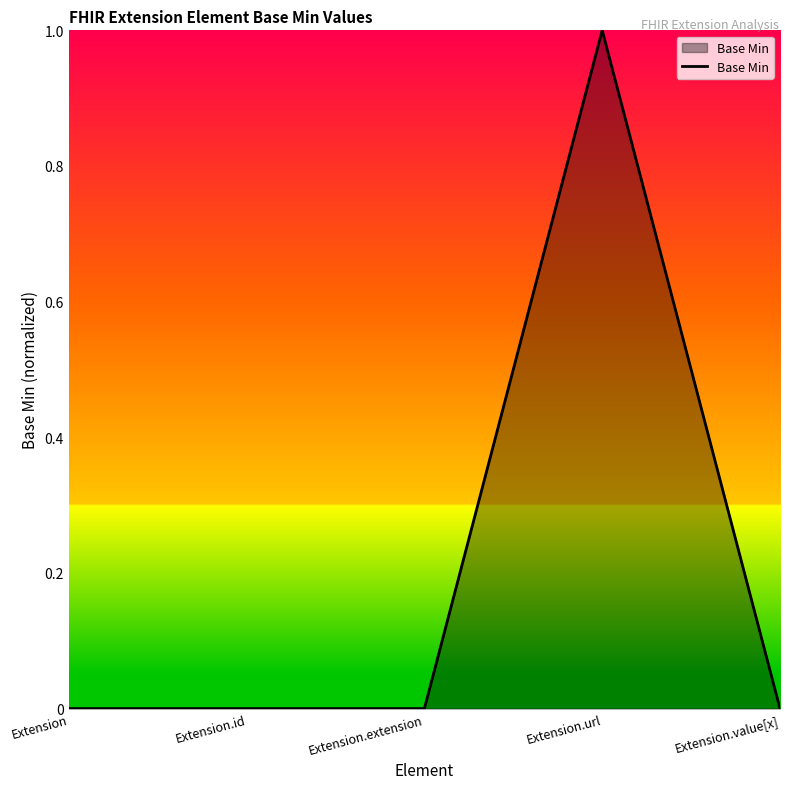

What is the difference between the maximum and minimum values?

1